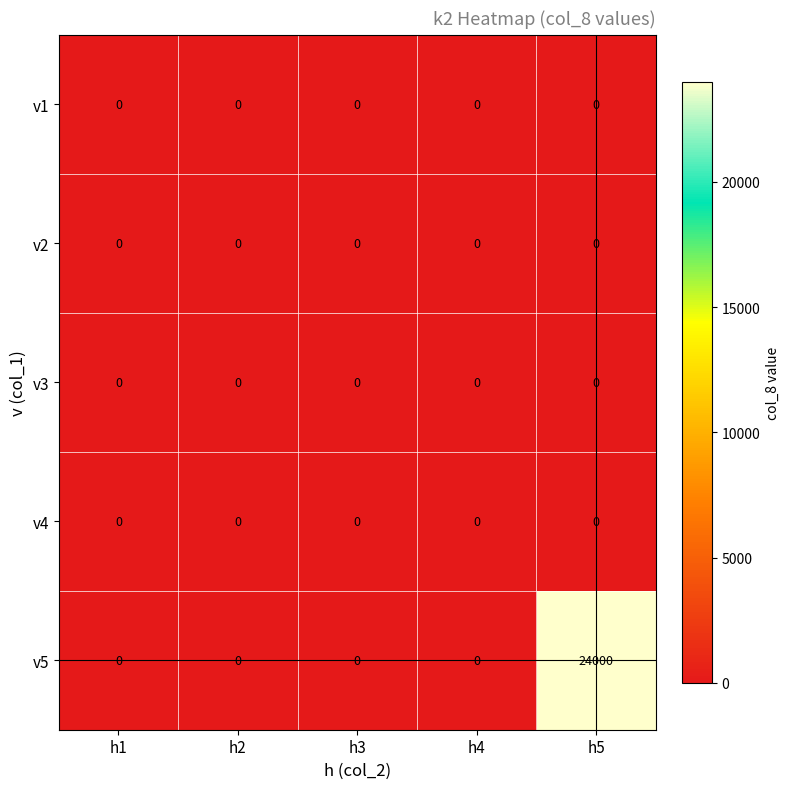

Between h1 and h5, which series saw the biggest shift?

v5